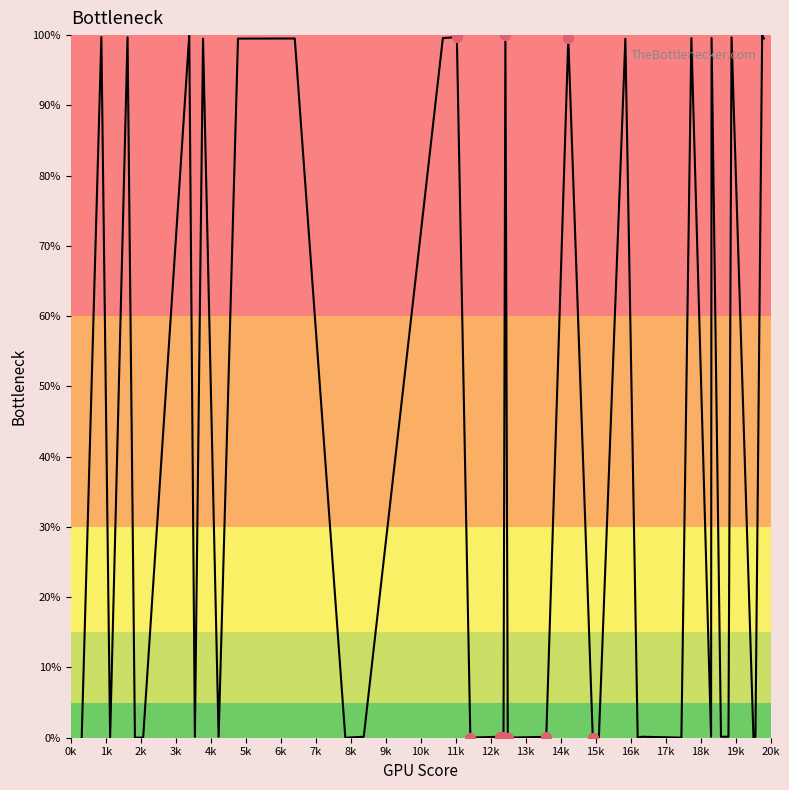

What is the difference between the maximum and minimum values?

100.0